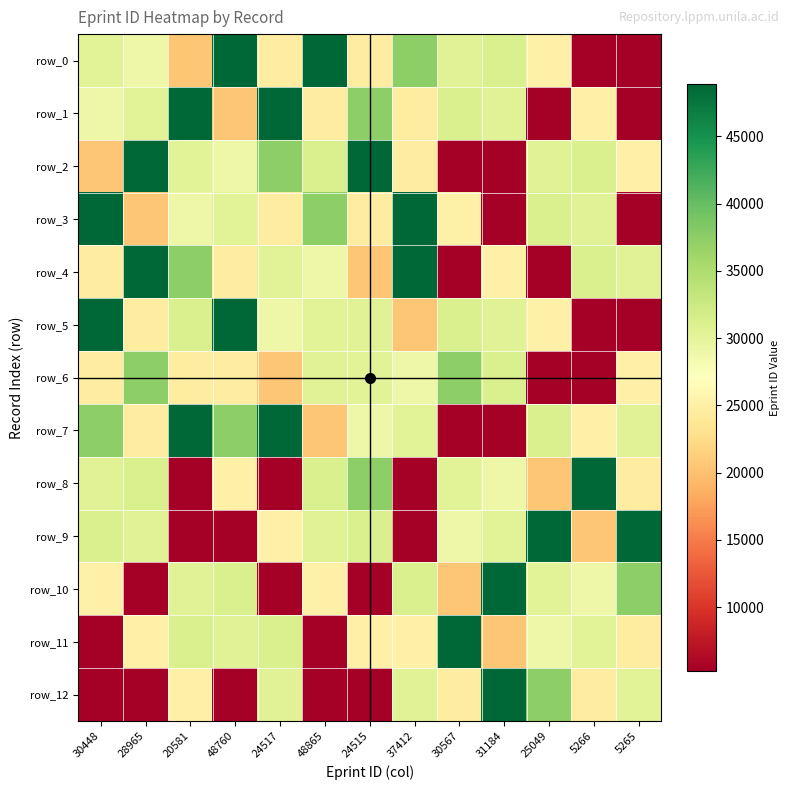

The row_3 series shows 20581 at 28965. True or false?

True